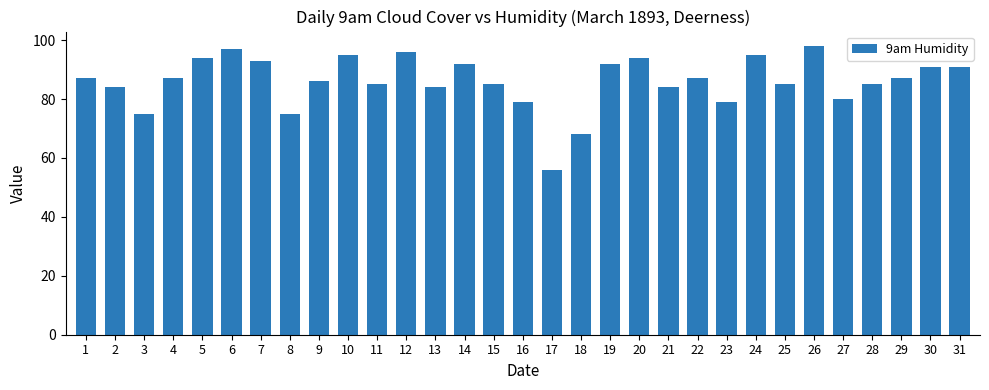

What is the difference between the maximum and minimum values?

42